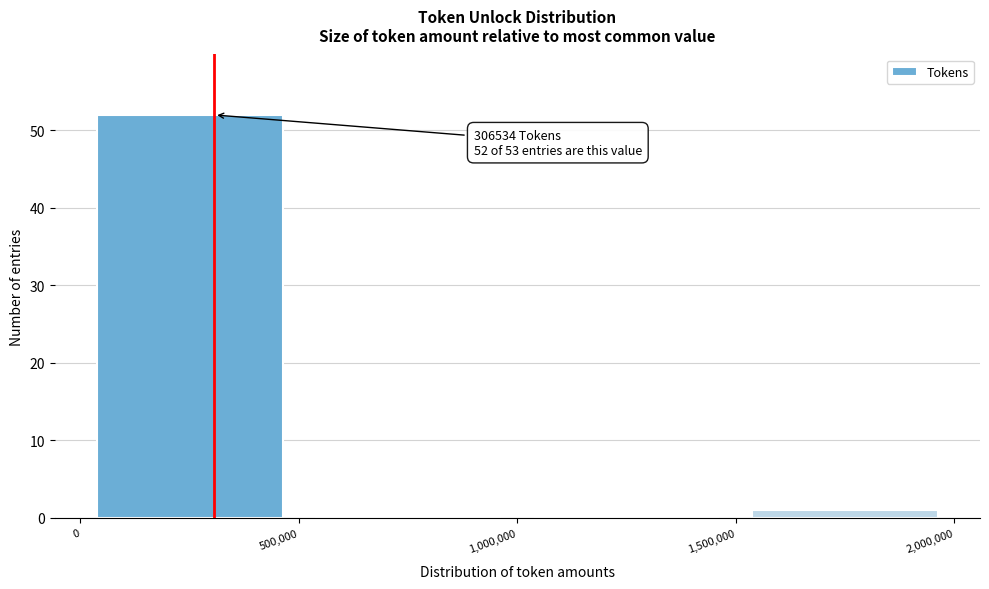

Over which range of the x-axis is the bar tallest?

0 to 500,000